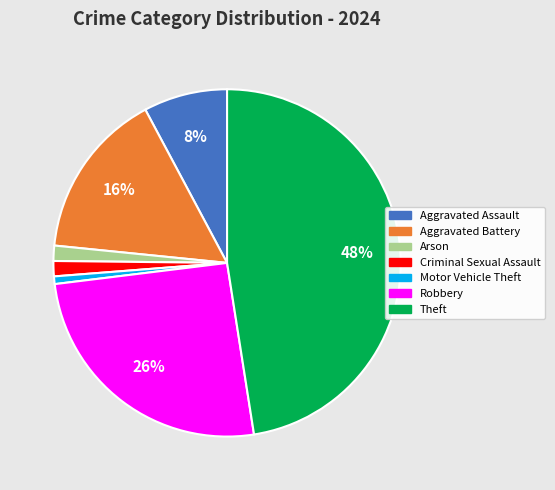

Combined, do Aggravated Assault and Theft account for over 50%?

Yes